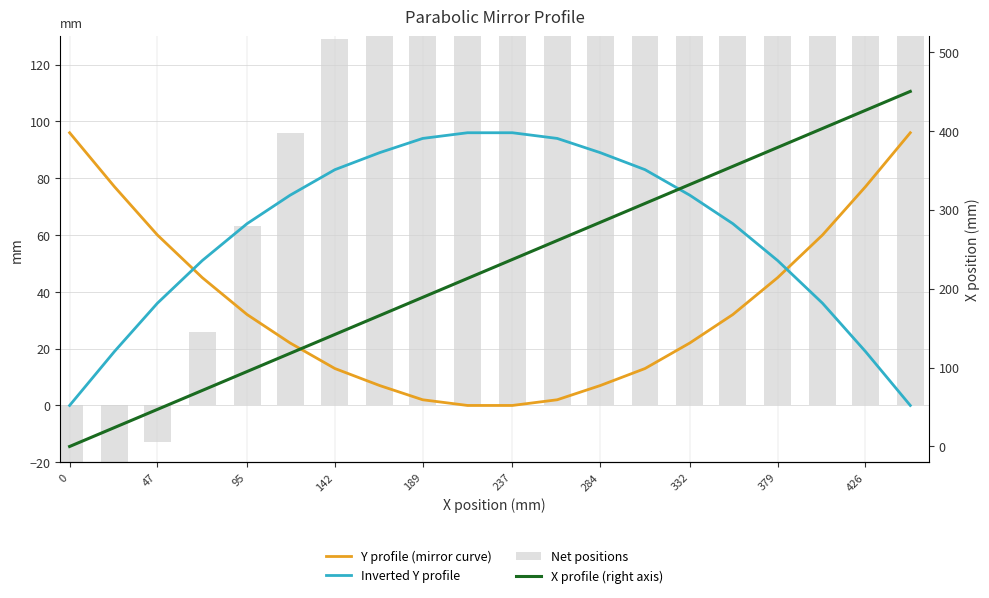

How many values in the Inverted Y profile series exceed 74?

8